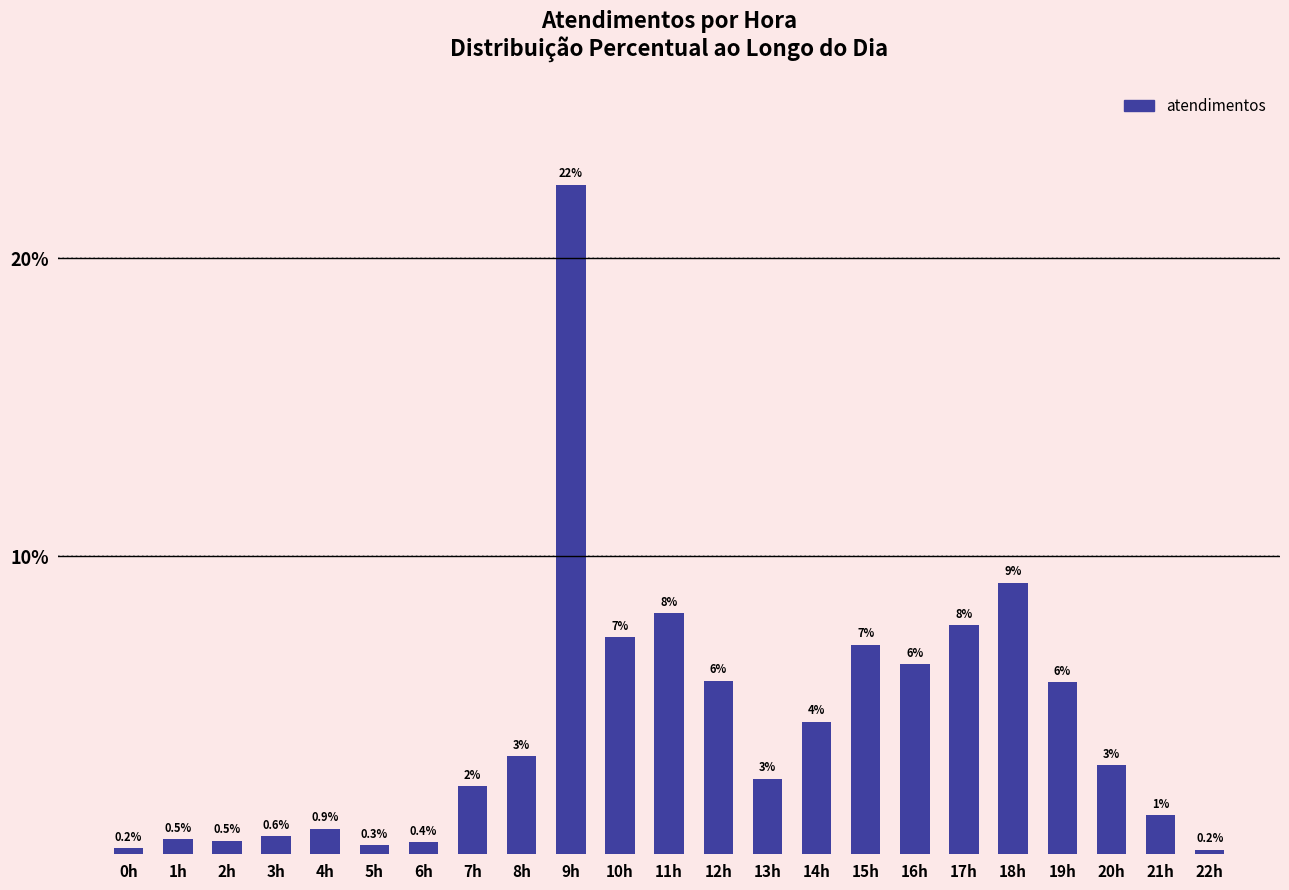

Where does the data first go above 2?

7h